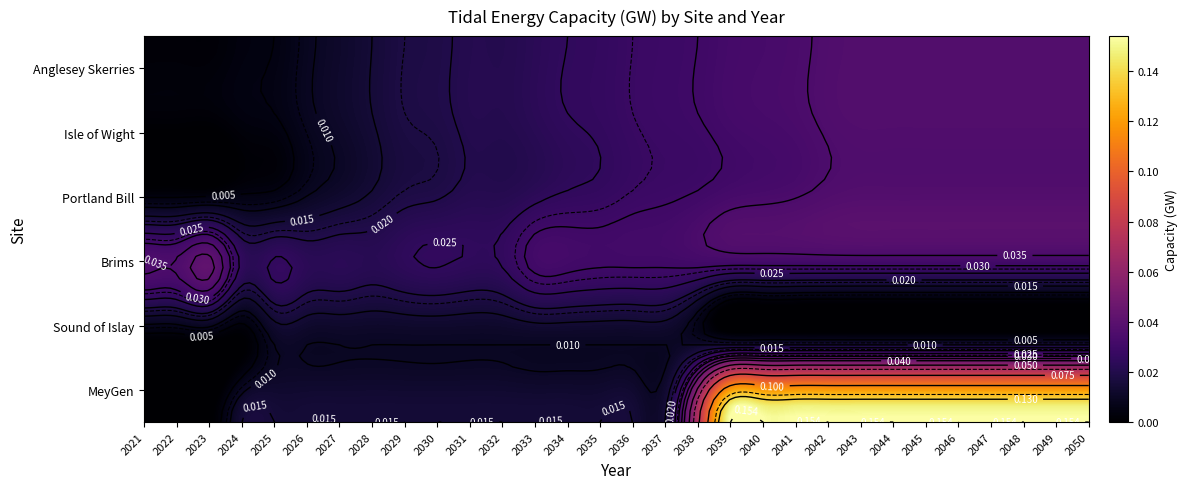

At which label is Sound of Islay closest to 0?

2021